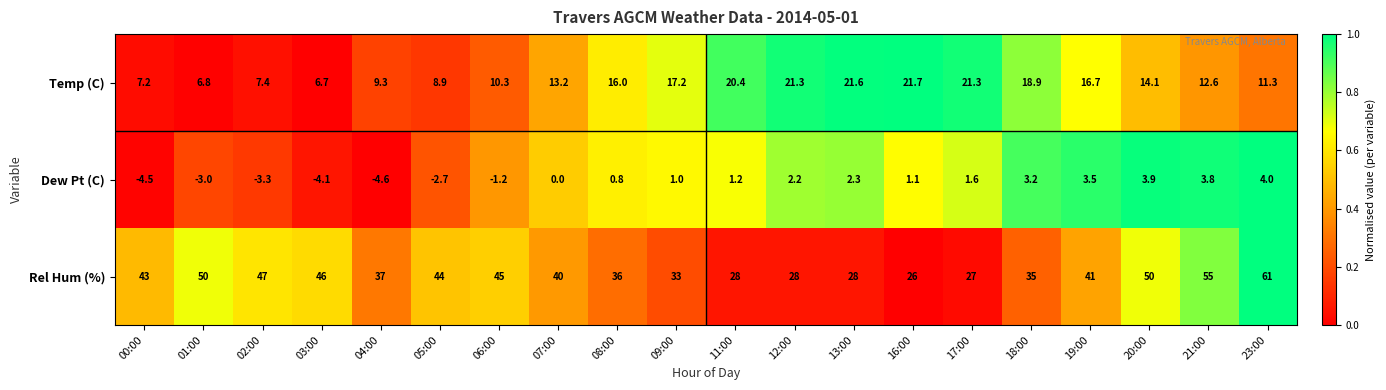

What is the difference between the highest and lowest values at 16:00?

24.9